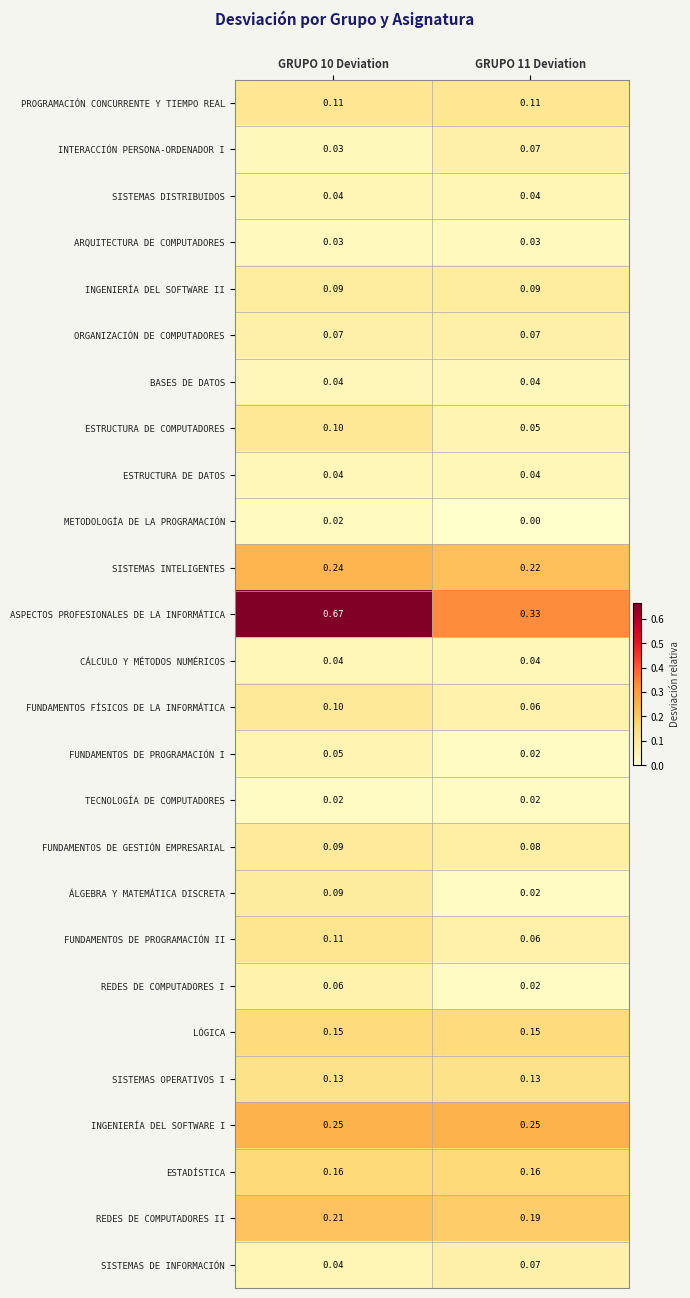

Which series has the largest total across all categories?

ASPECTOS PROFESIONALES DE LA INFORMÁTICA